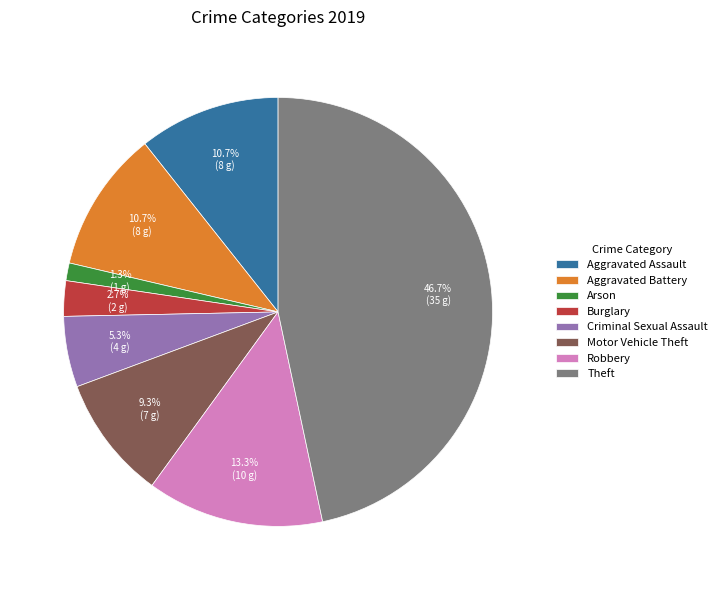

To the nearest percent, what is the average slice percentage?

12%